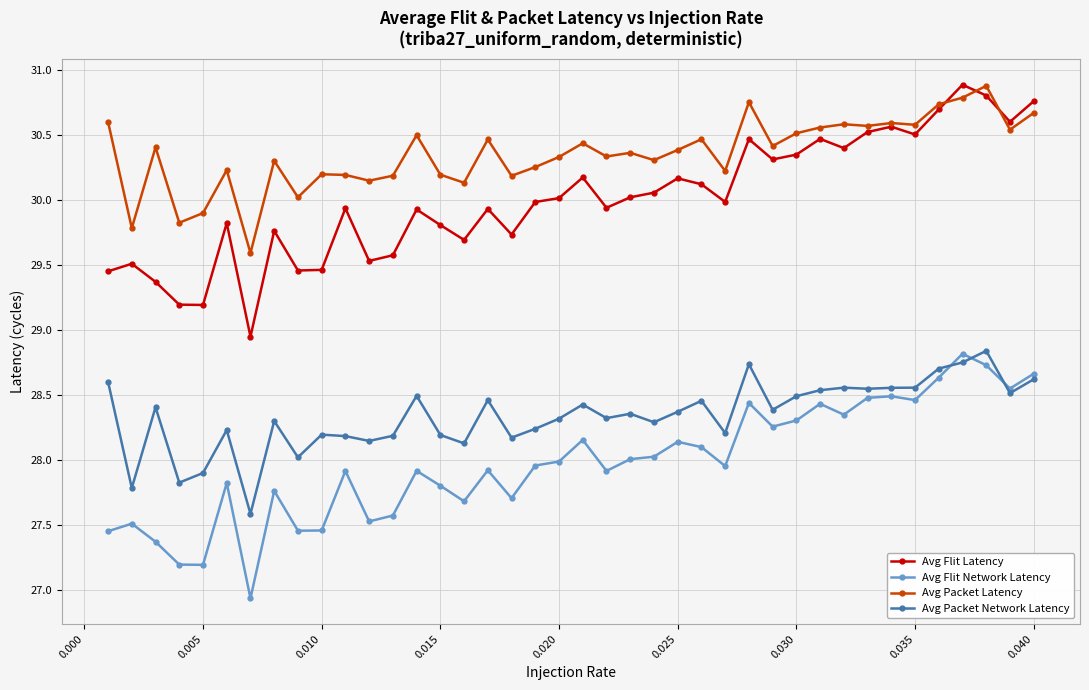

Which series has the largest range (max minus min)?

Avg Flit Latency